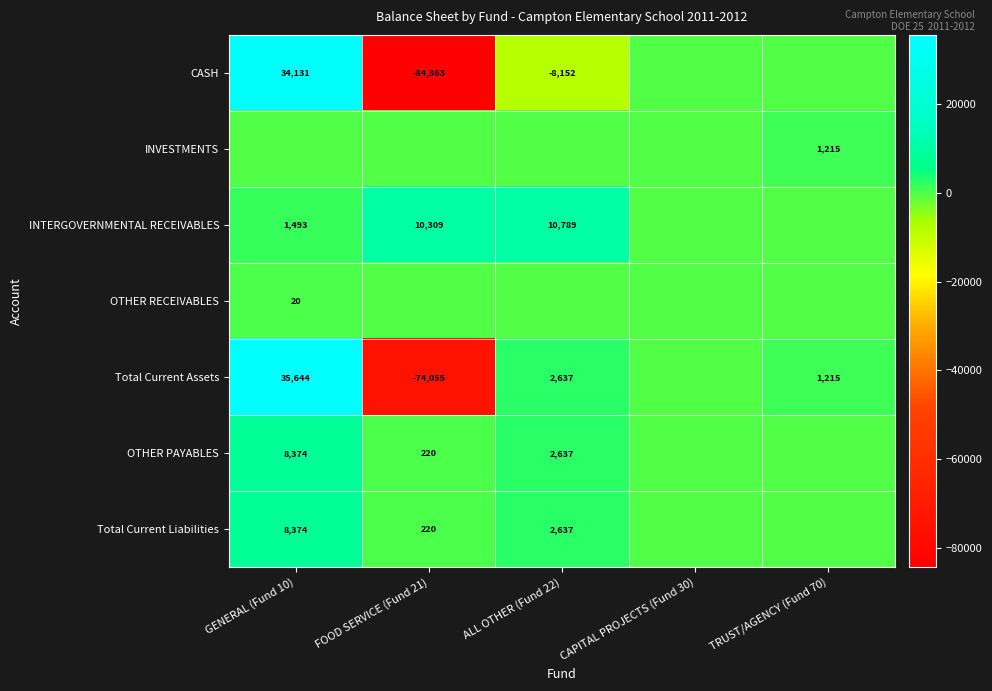

The value of CASH at FOOD SERVICE (Fund 21) is -84363. True or false?

True